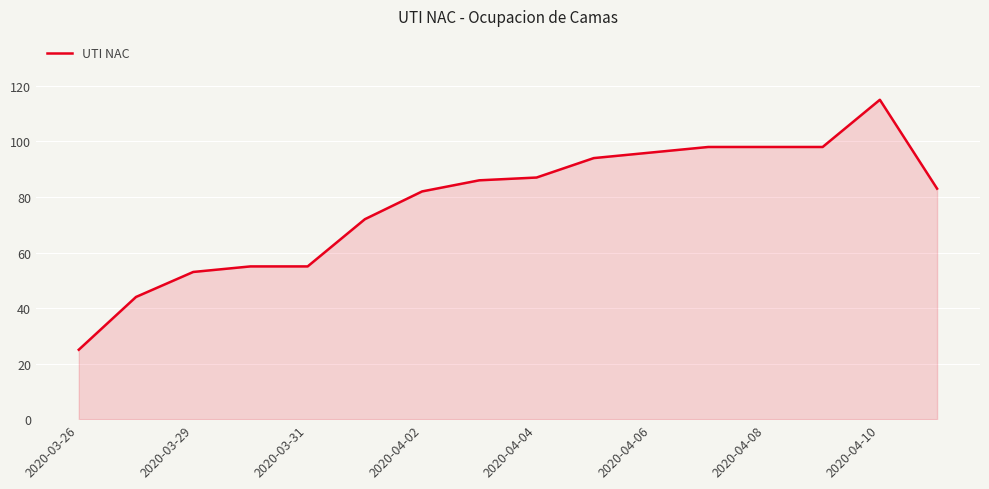

What is the greatest value displayed?

115